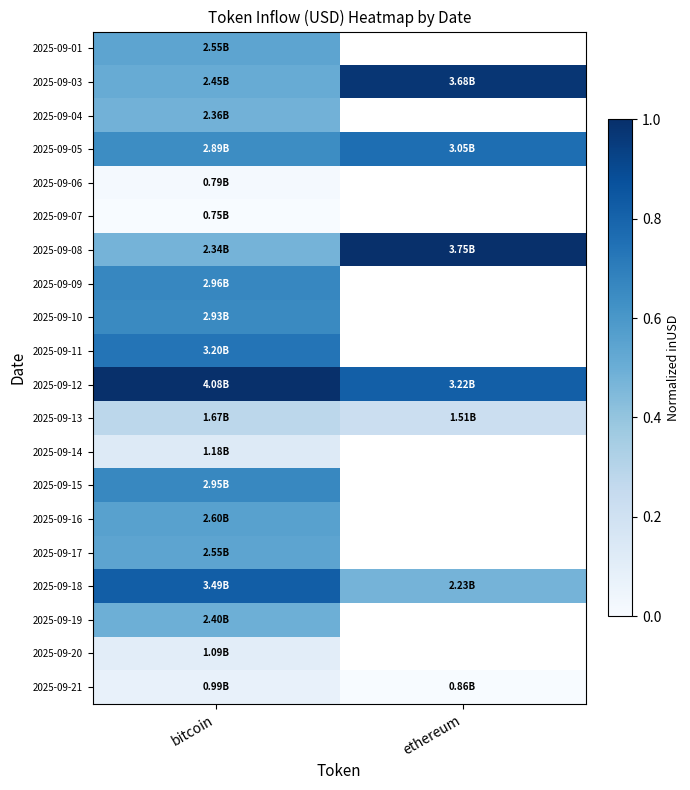

Rank the categories by 2025-09-20 value from highest to lowest.

bitcoin, ethereum